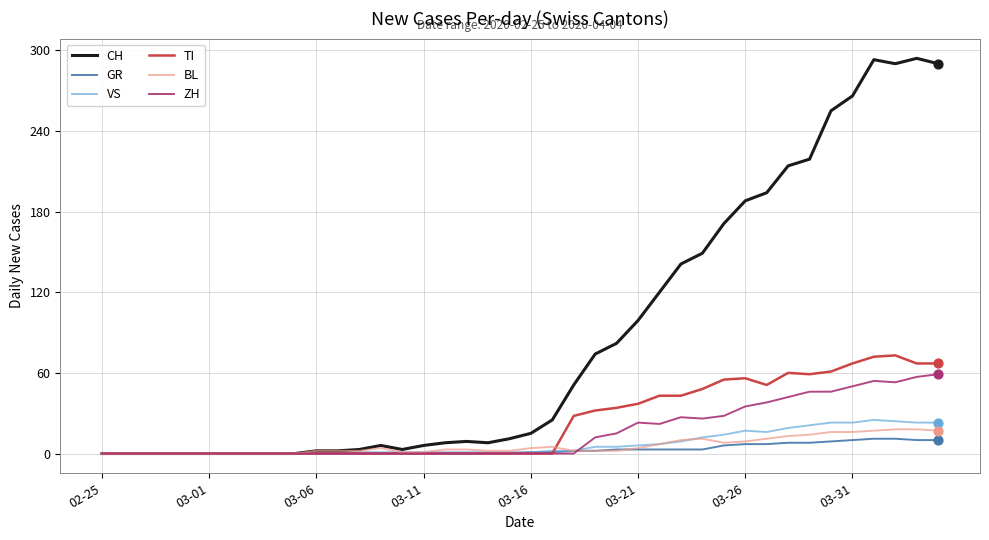

Which series has the largest total across all categories?

CH